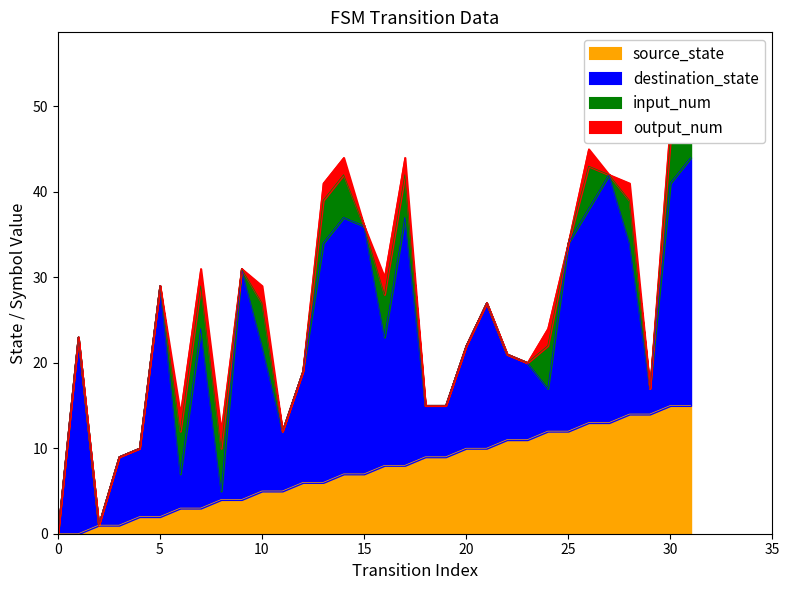

At how many categories does at least one series exceed 24?

10